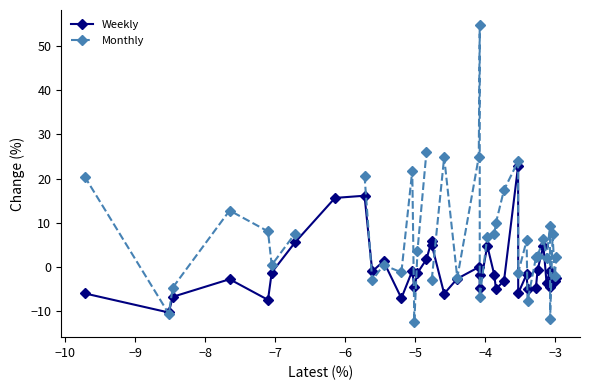

True or false: Weekly has more than 0 interior local peaks.

True